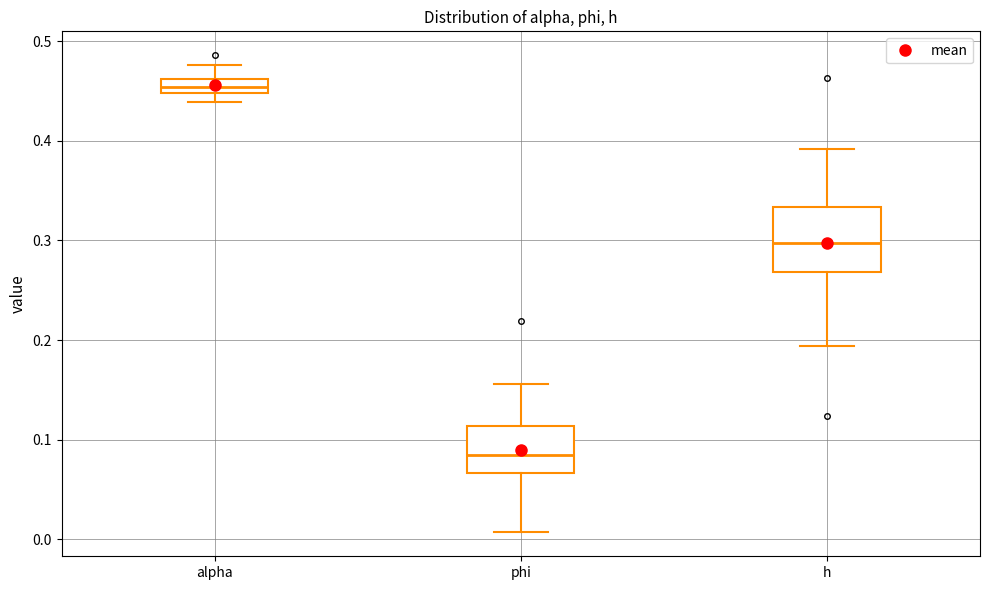

Which box is the tallest, from its lower edge to its upper edge?

h